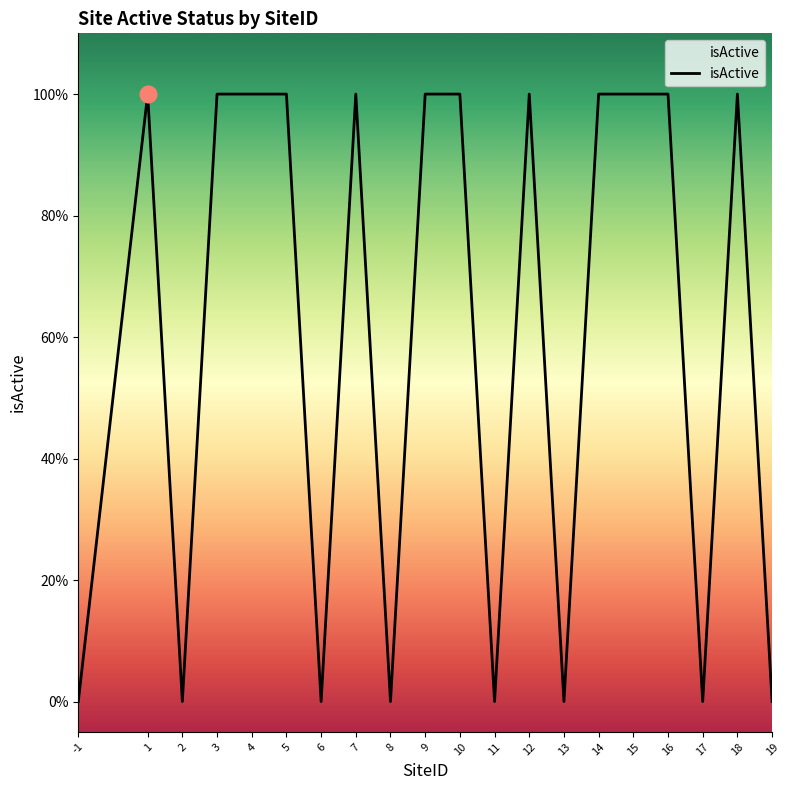

Which label corresponds to the largest value in the chart?

1